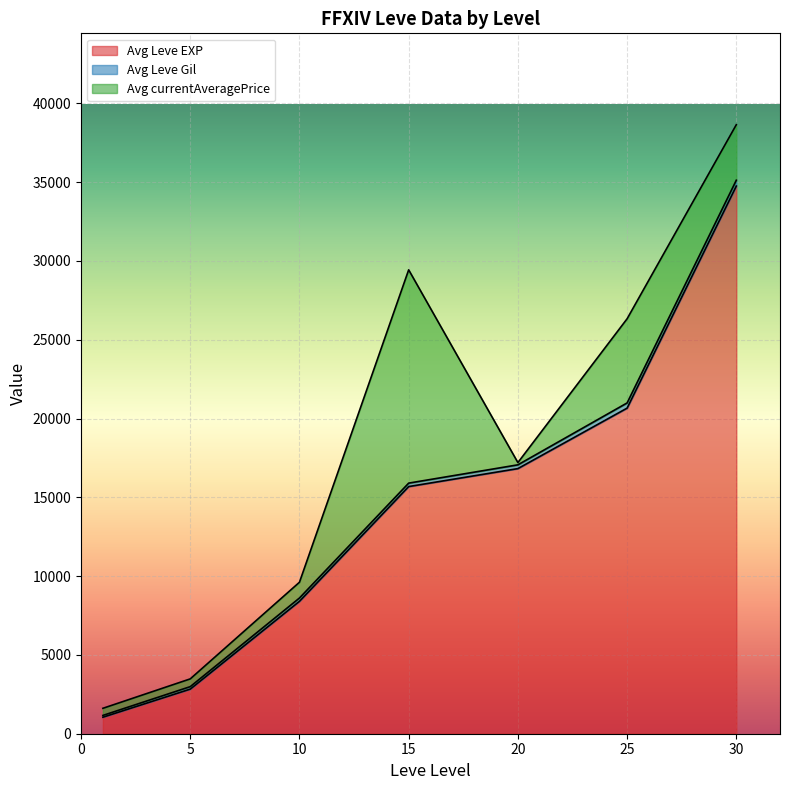

At which category is the sum across all series the highest?

30